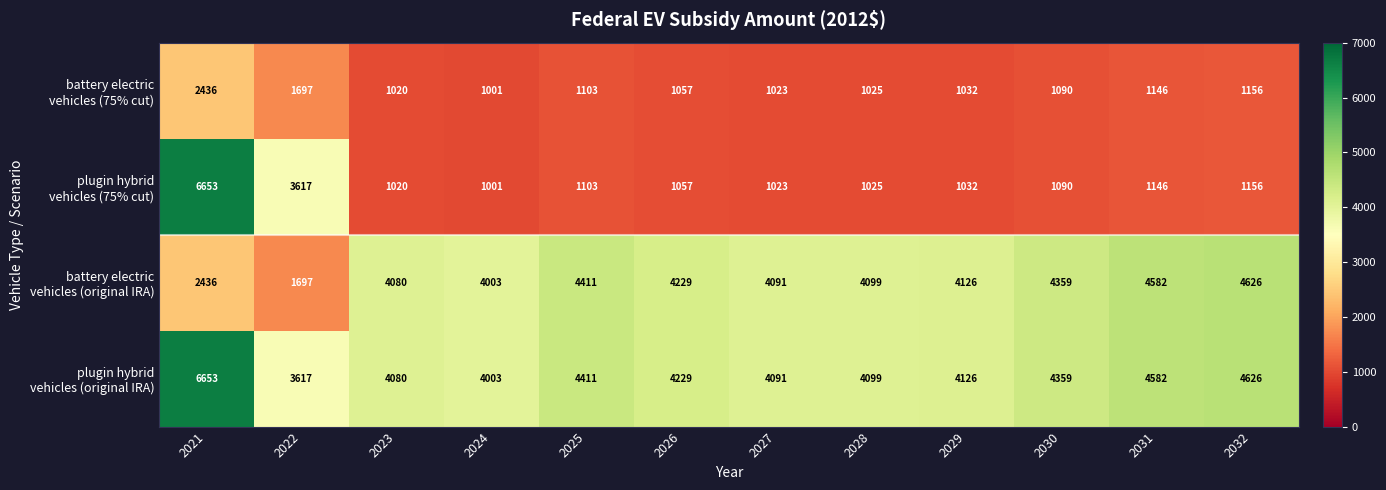

At which category is the sum across all series the highest?

2021